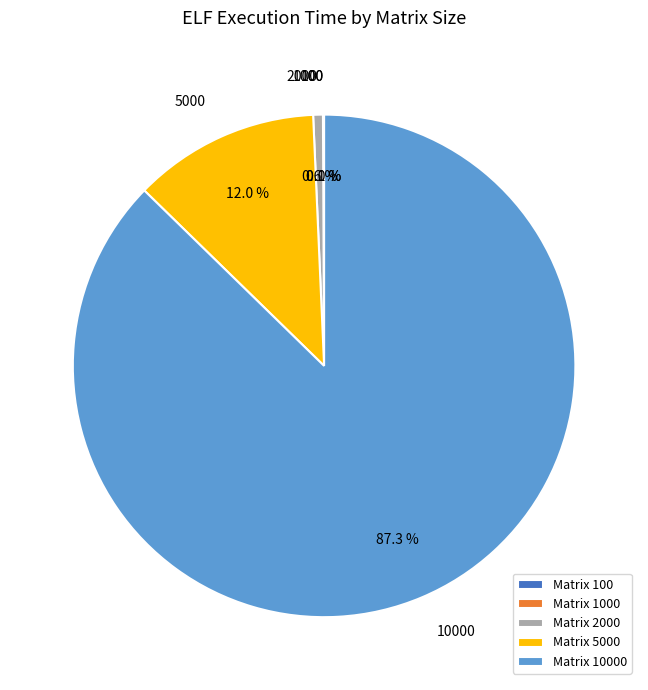

Is there a majority slice in this chart?

Yes